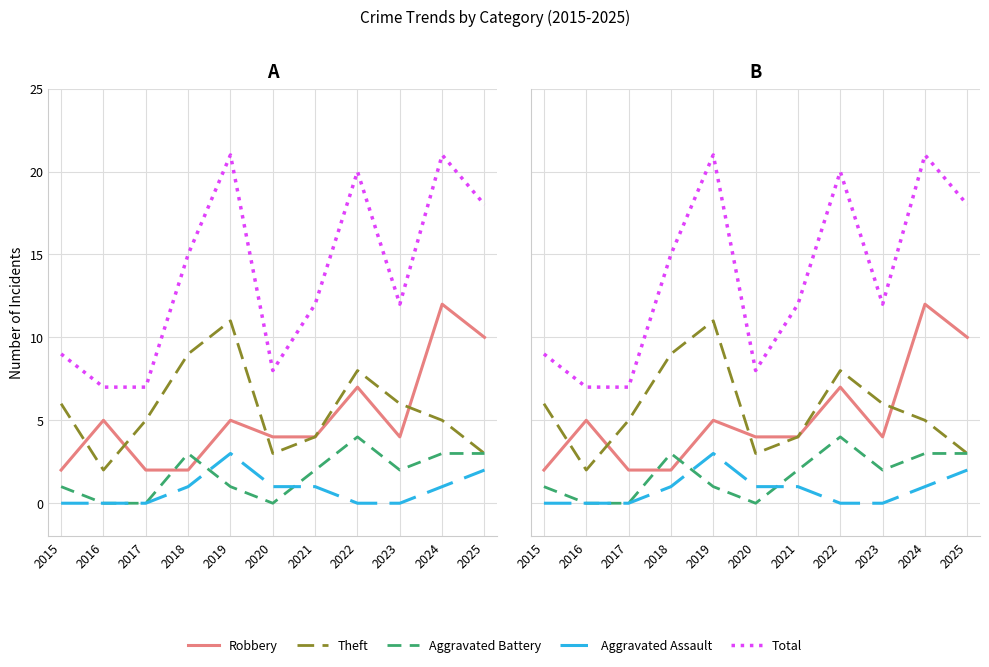

What is the value of the Total point at the 3rd from the left?

7